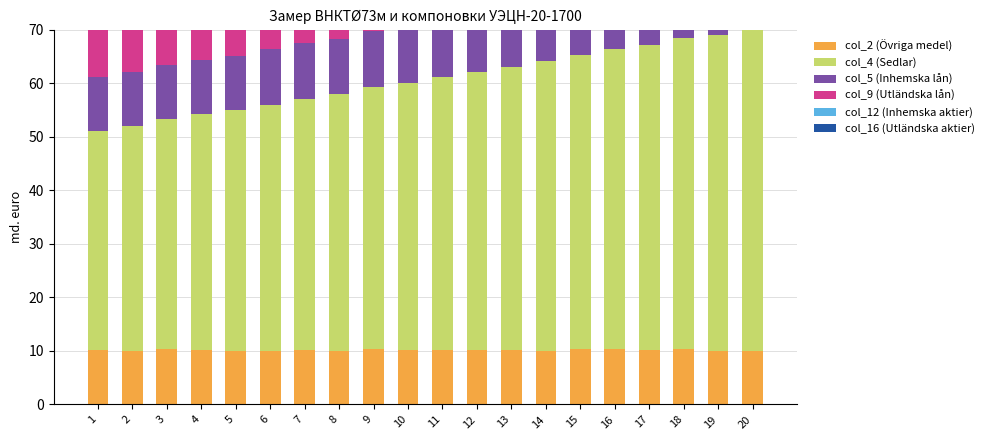

Count the number of data series in this chart.

6